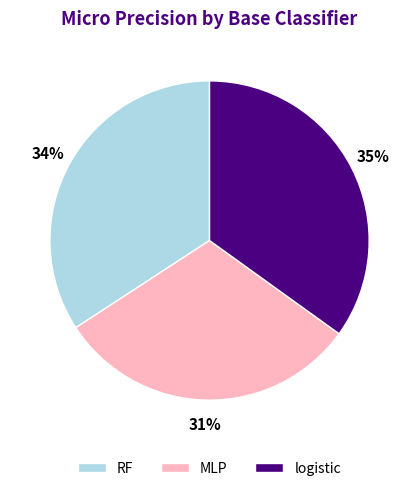

How many slices are in this pie chart?

3